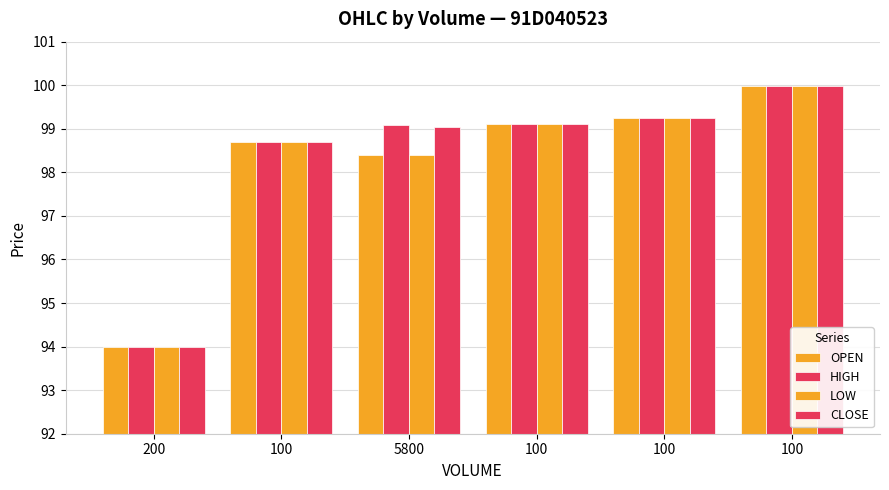

At which category is the sum across all series the highest?

100